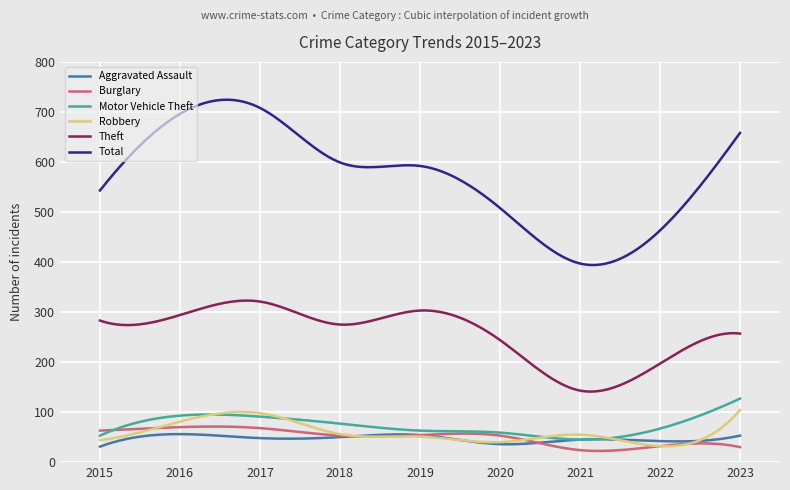

Which series has the largest total across all categories?

Total